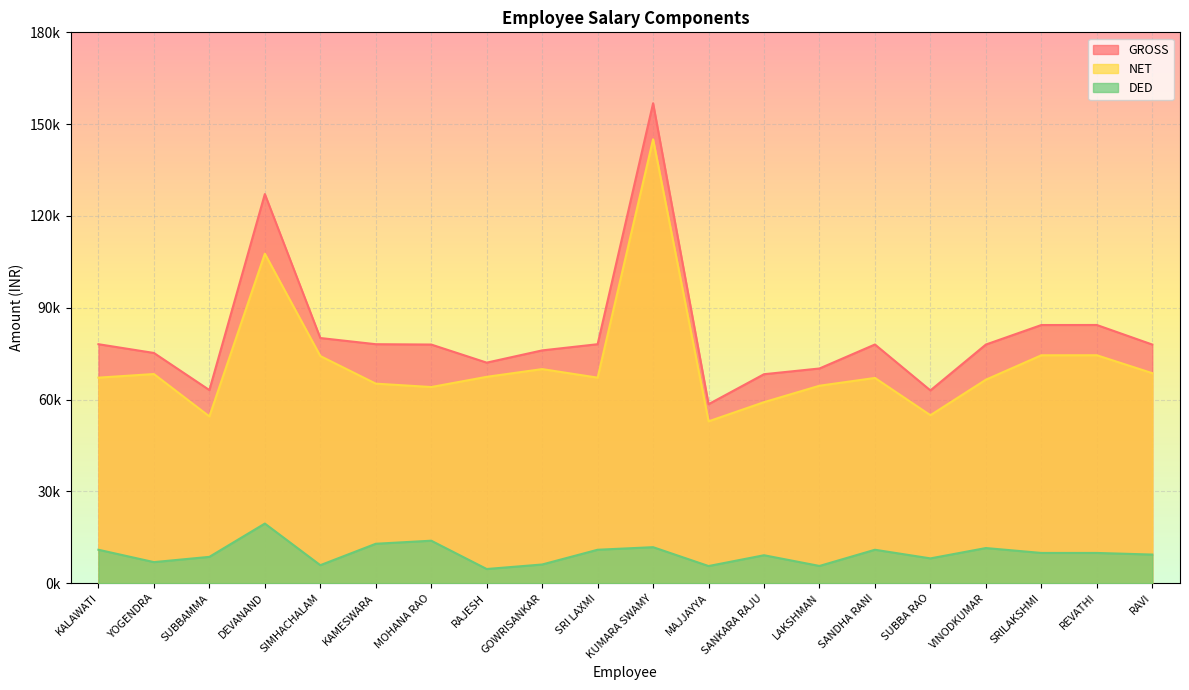

Reading left to right, transcribe all the data shown in this chart.

GROSS: 78092	75232	63104	127148	80115	78092	77982	72068	76069	78092	156830	58491	68289	70159	77997	62994	77982	84358	84373	77982
NET: 67164	68347	54497	107663	74230	65207	64097	67433	69958	67164	145060	52886	59154	64524	67069	54887	66497	74473	74488	68627
DED: 10928	6885	8607	19485	5885	12885	13885	4635	6111	10928	11770	5605	9135	5635	10928	8107	11485	9885	9885	9355